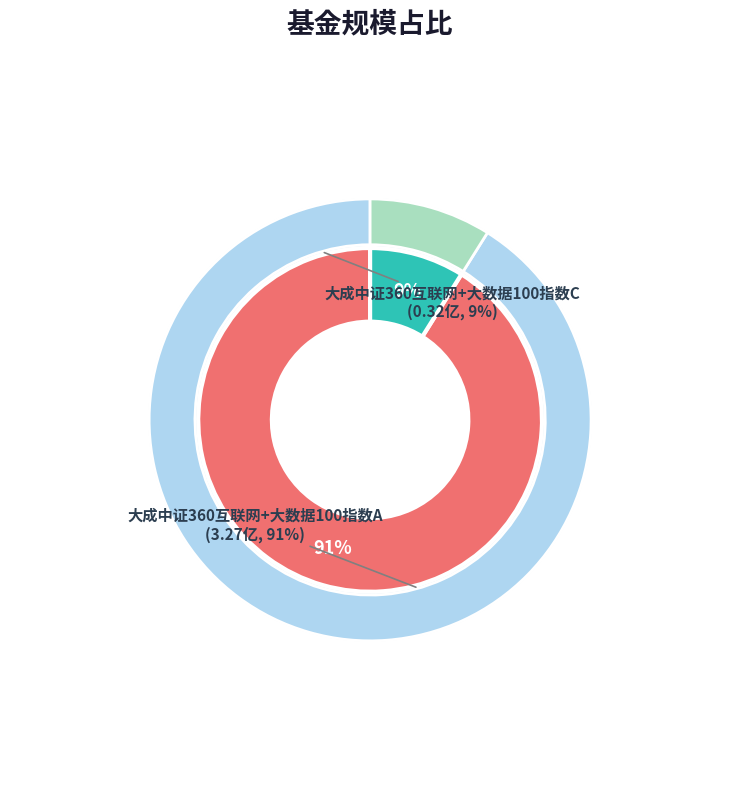

Rank the categories by value from highest to lowest.

大成中证360互联网+大数据100指数A, 大成中证360互联网+大数据100指数C